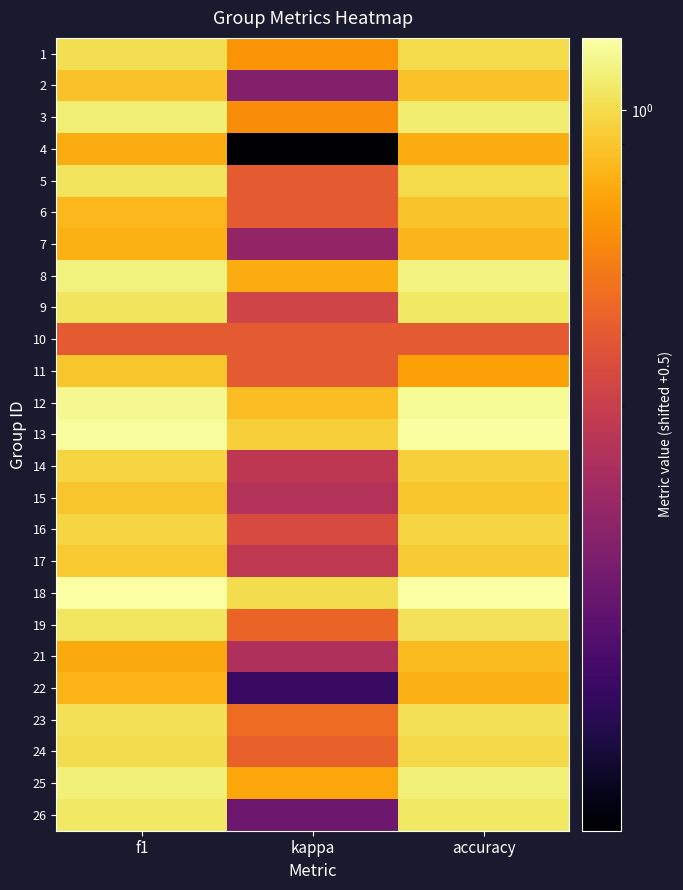

Rank the series at accuracy from lowest to highest value.

10, 11, 4, 22, 7, 21, 2, 6, 15, 17, 14, 16, 24, 1, 5, 23, 19, 9, 26, 3, 25, 8, 12, 13, 18